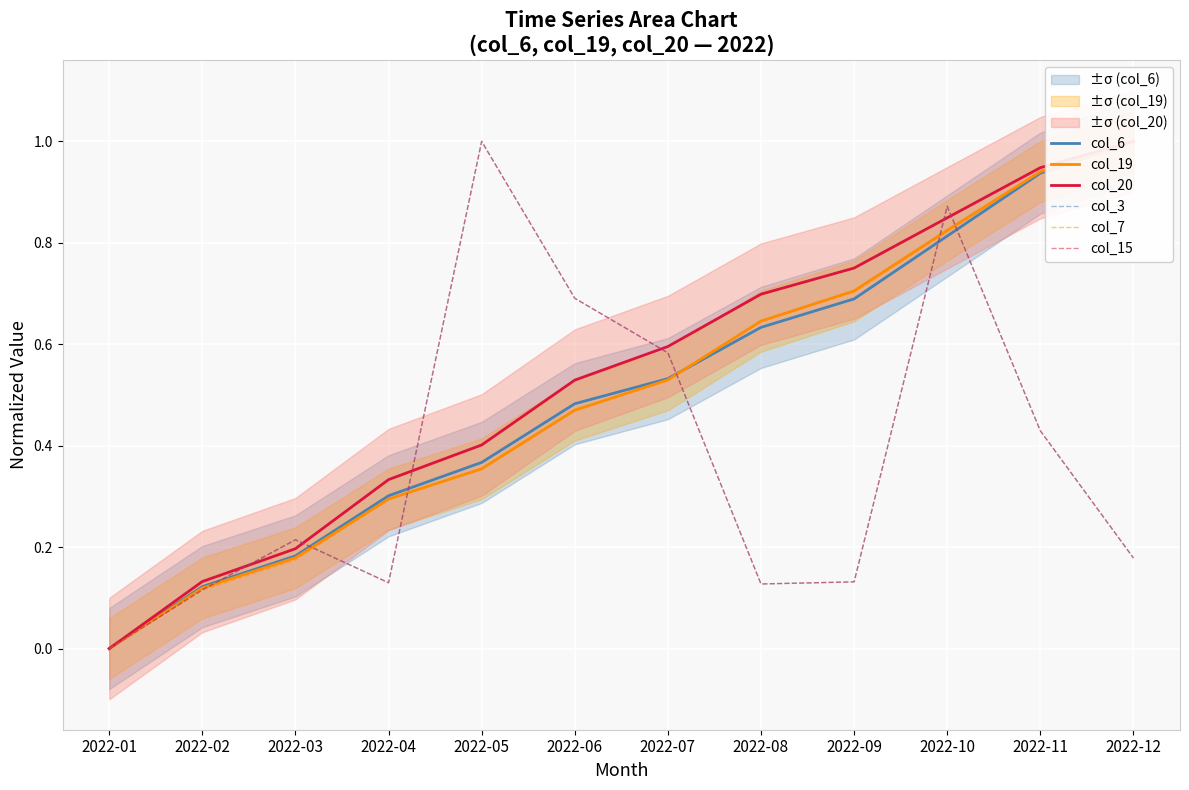

Where do col_3 and col_6 first cross each other?

2022-02 and 2022-03